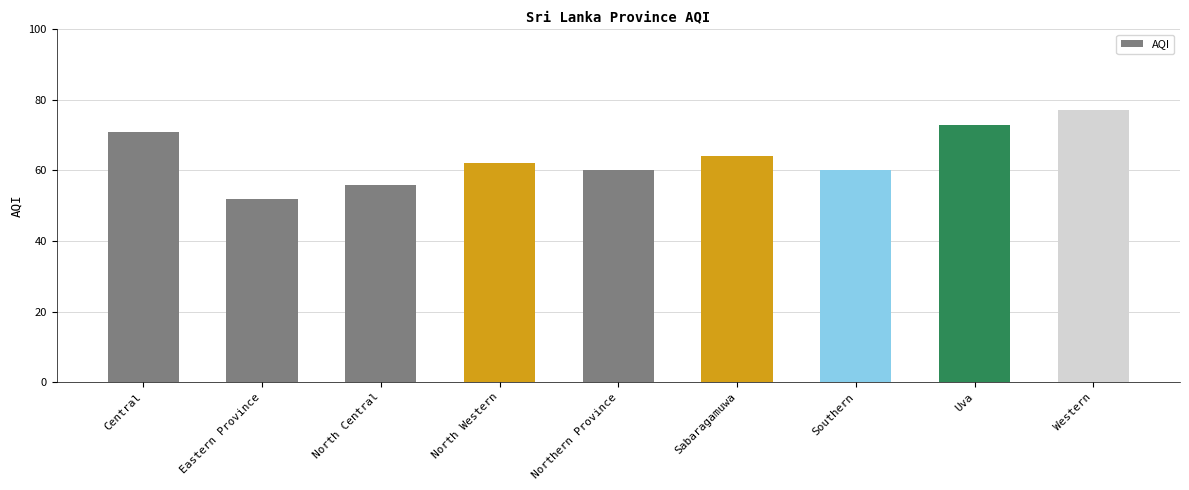

Which label corresponds to the largest value in the chart?

Western